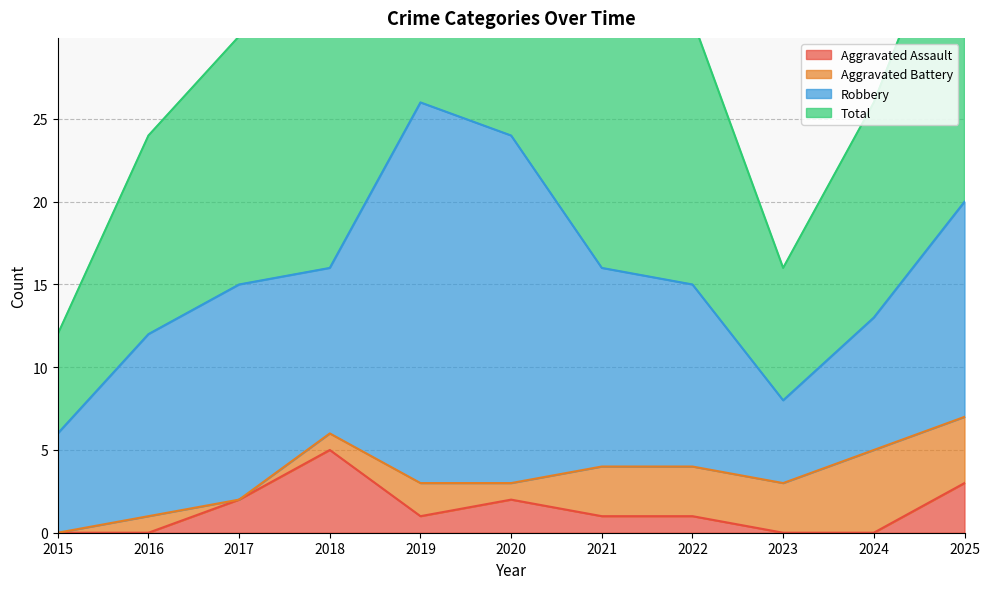

What is the lowest value of the Total series?

12